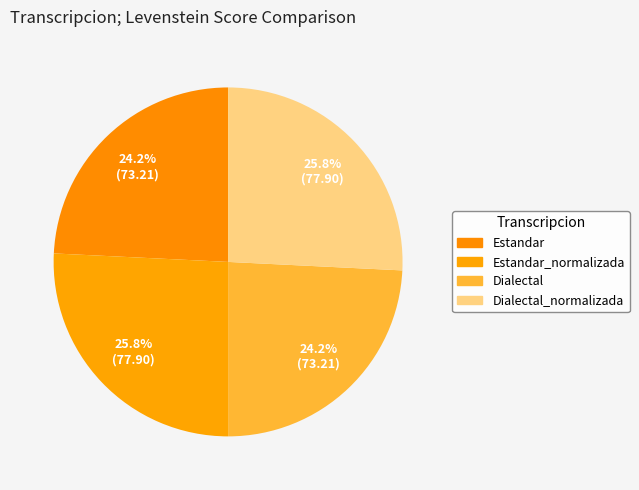

How many slices are in this pie chart?

4